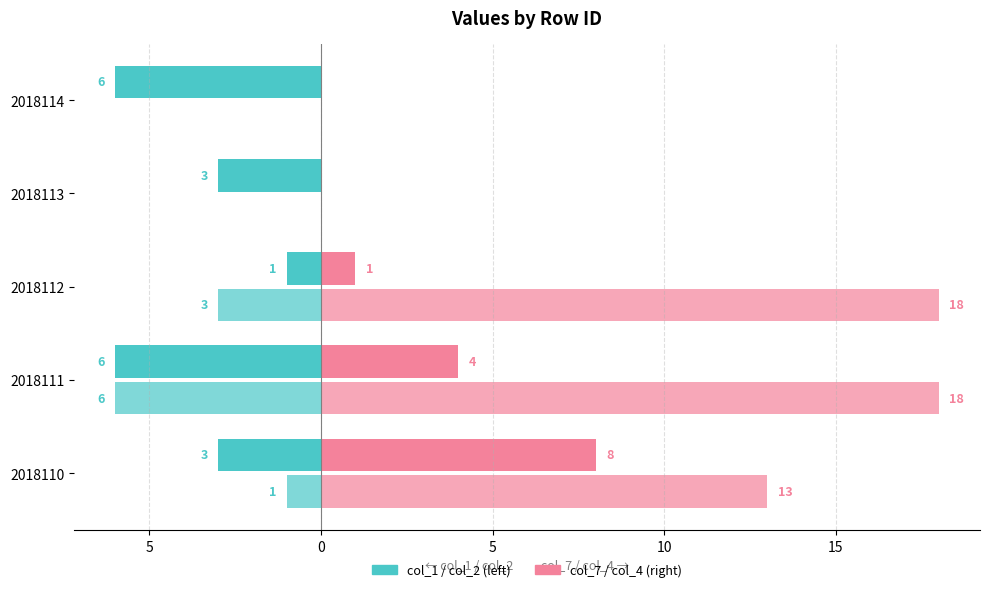

How many series are shown in this chart?

4